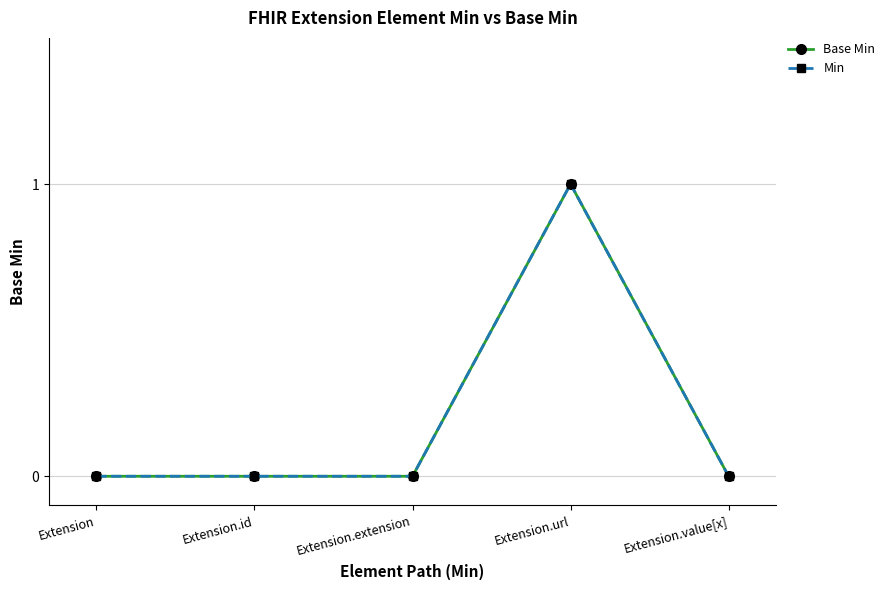

Reading left to right, list all the values displayed in this chart.

Base Min: 0	0	0	1	0
Min: 0	0	0	1	0